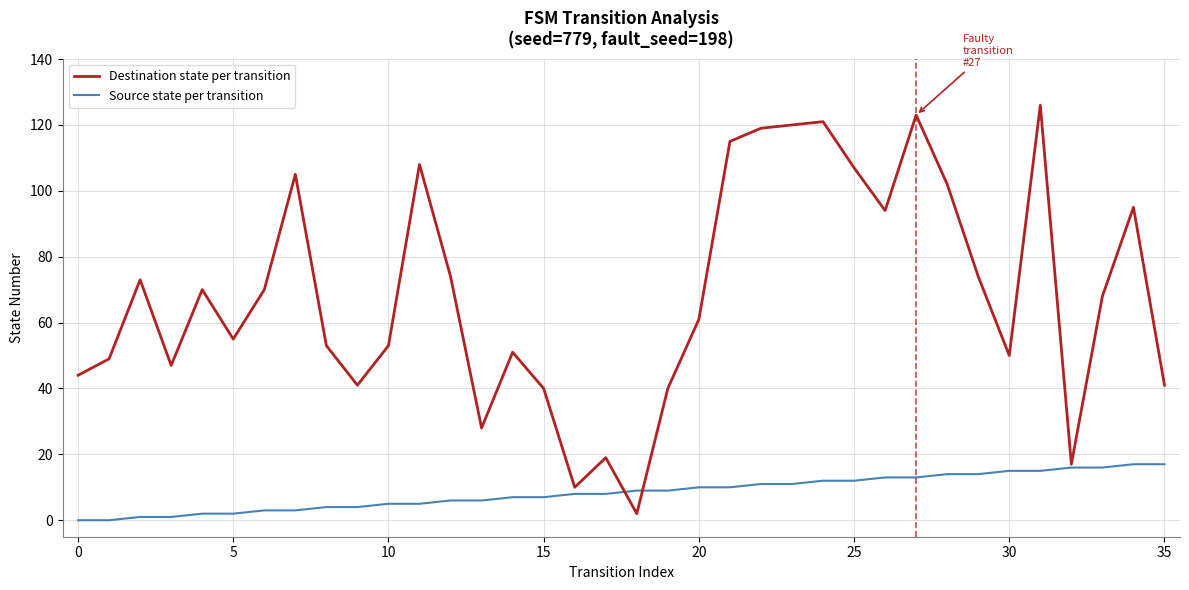

Reading left to right, extract all data points from this chart.

Destination state per transition: 44	49	73	47	70	55	70	105	53	41	53	108	74	28	51	40	10	19	2	40	61	115	119	120	121	107	94	123	102	74	50	126	17	68	95	41
Source state per transition: 0	0	1	1	2	2	3	3	4	4	5	5	6	6	7	7	8	8	9	9	10	10	11	11	12	12	13	13	14	14	15	15	16	16	17	17